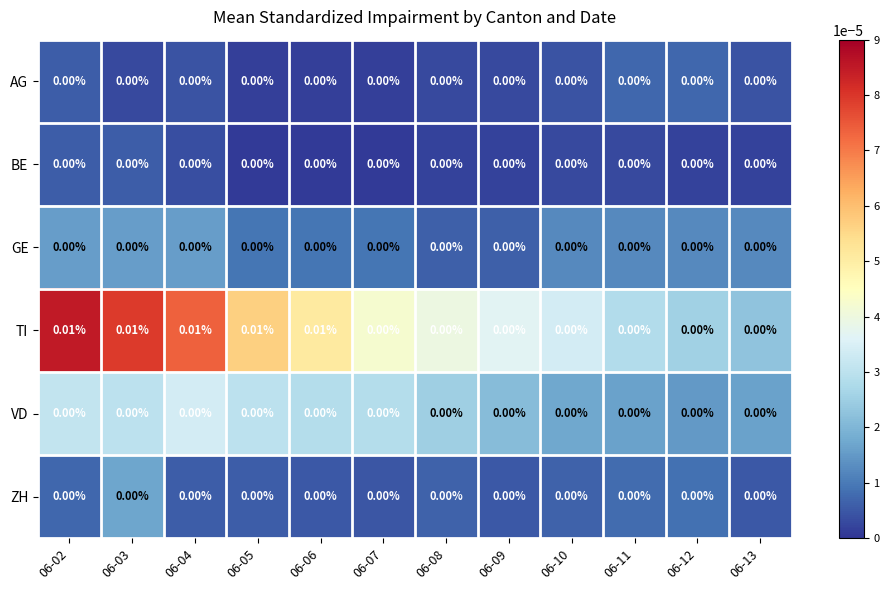

Which series has the largest total across all categories?

TI